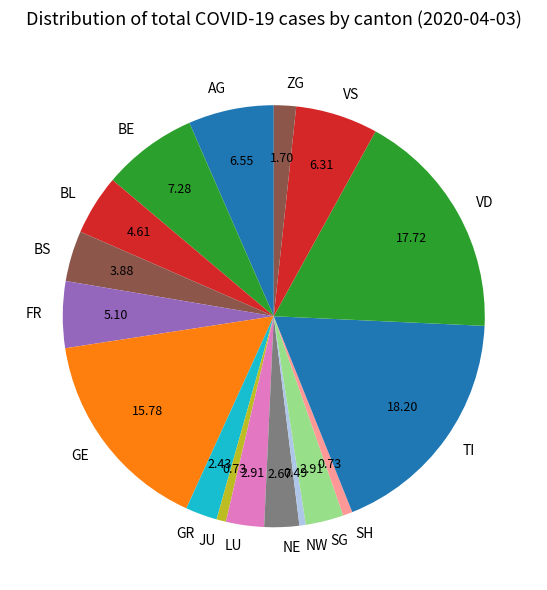

Is there any slice that represents more than half of the pie?

No